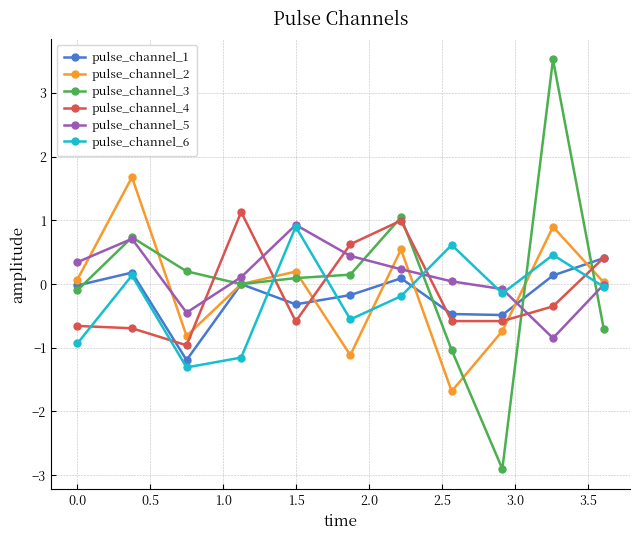

After their last crossing, which series has the higher values: pulse_channel_5 or pulse_channel_4?

pulse_channel_4